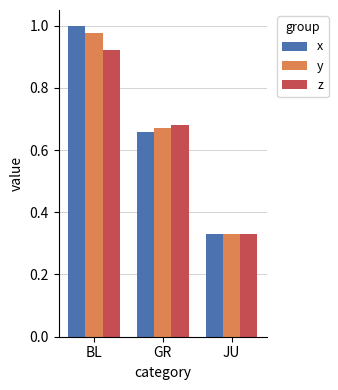

At GR, list the series in order from largest to smallest.

z, y, x